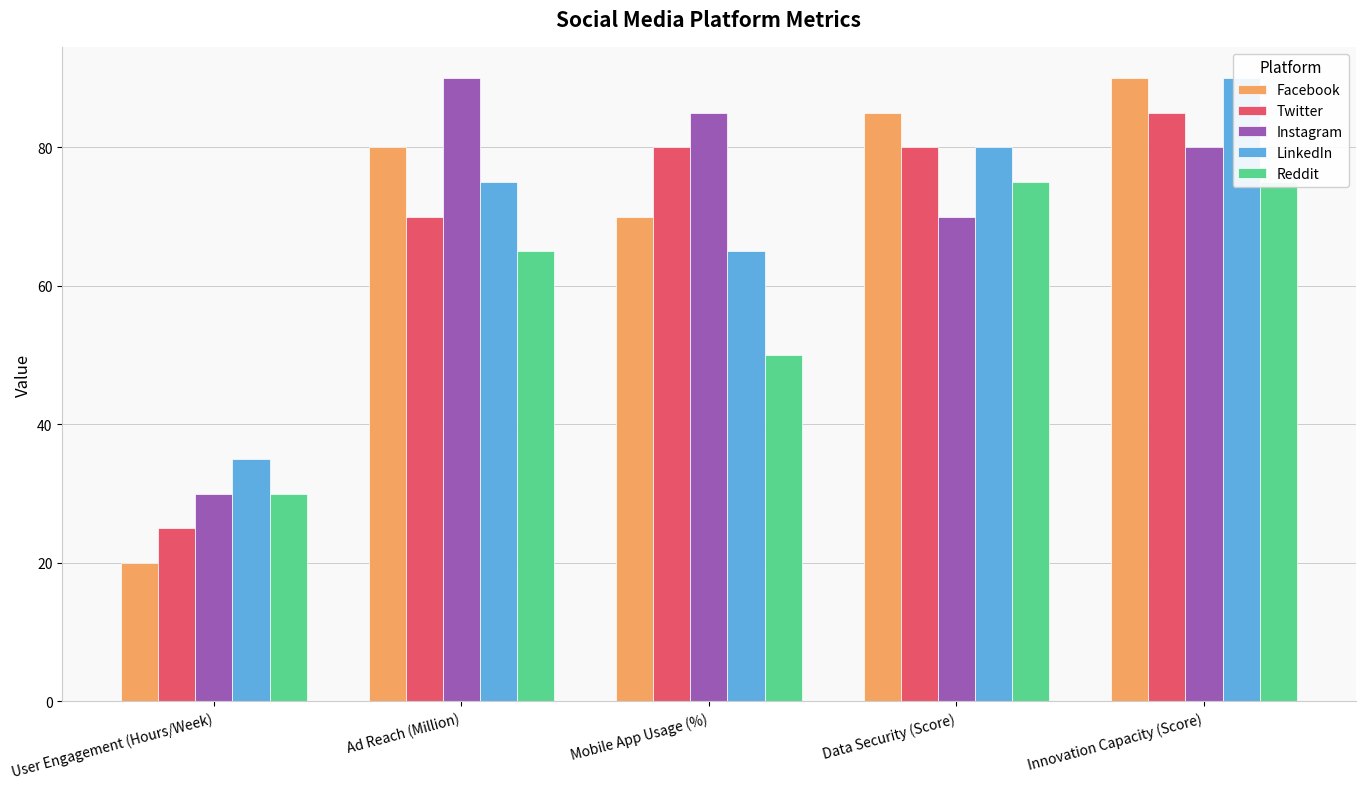

How many bars are there in total?

25